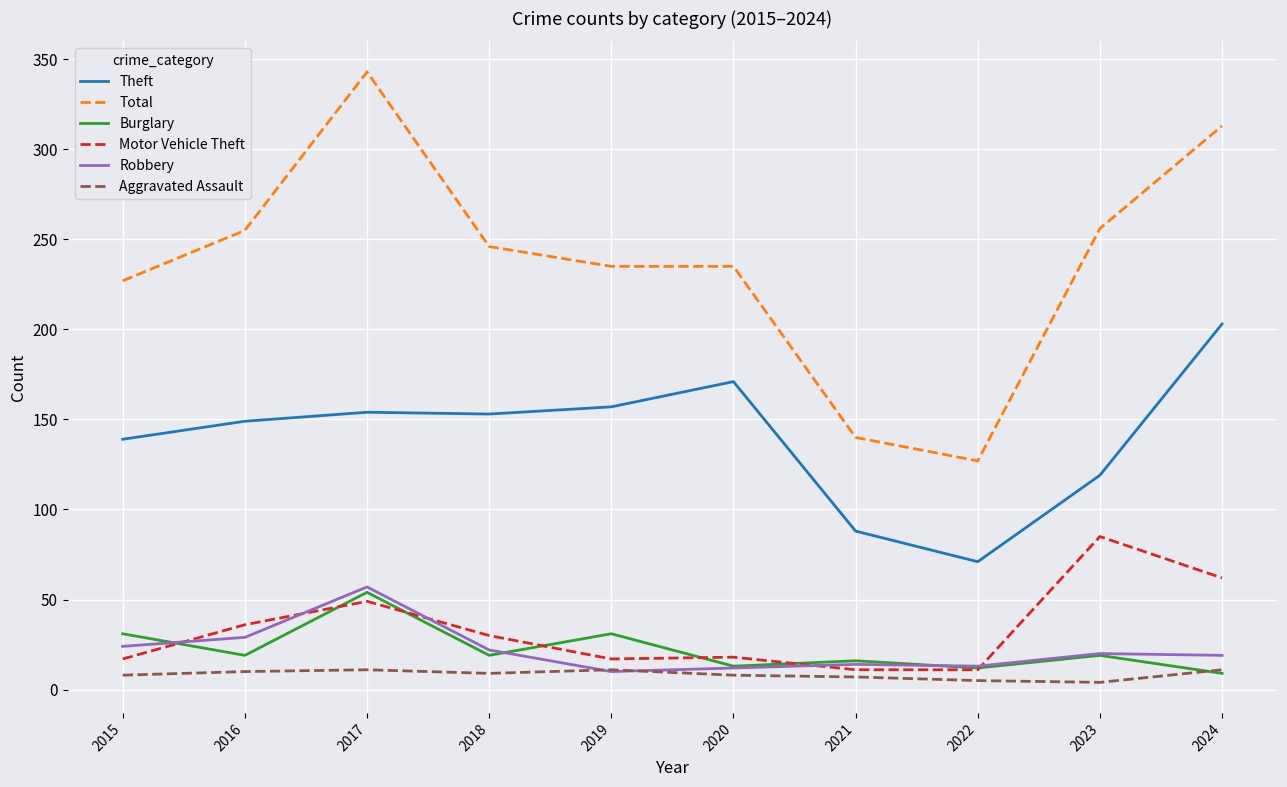

Rank the series at 2016 from highest to lowest value.

Total, Theft, Motor Vehicle Theft, Robbery, Burglary, Aggravated Assault